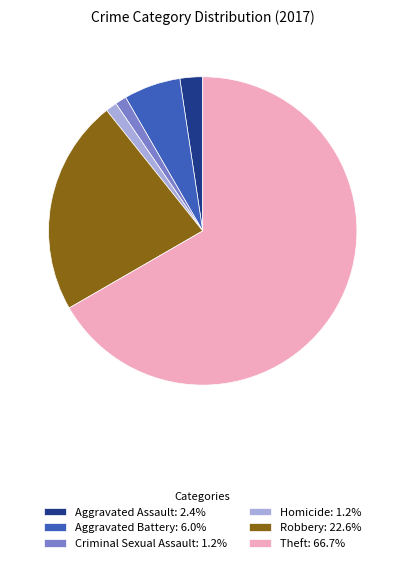

What is the majority slice?

Theft